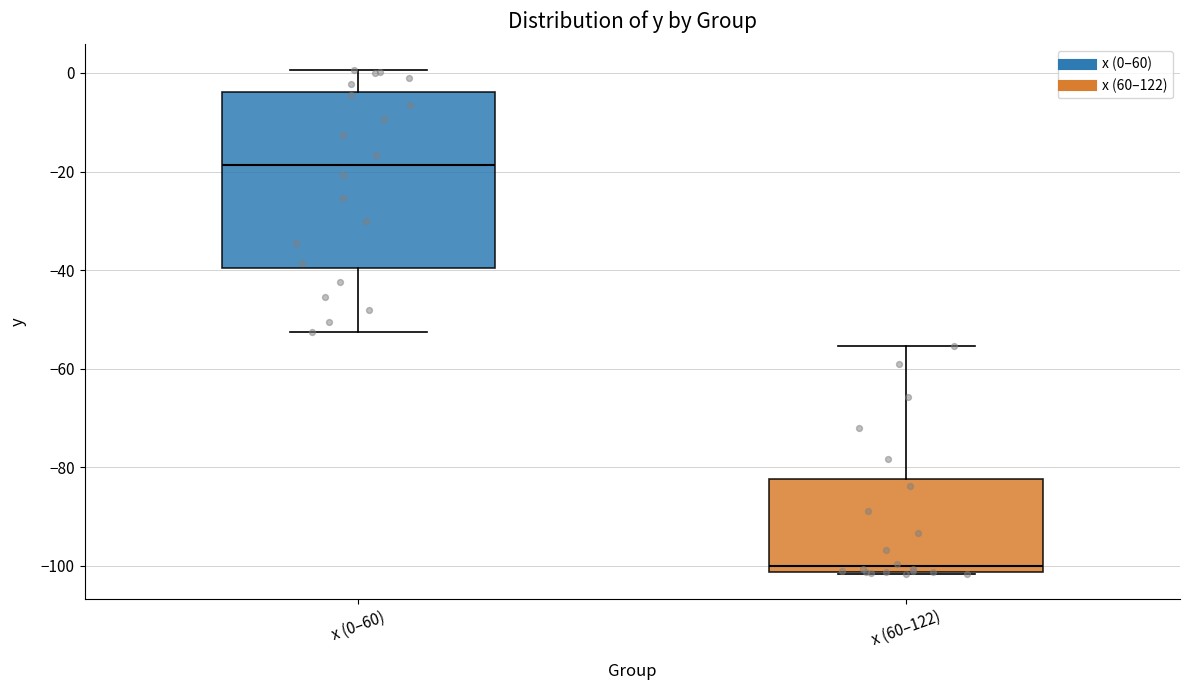

Reading left to right, read every box against the y-axis: the position of its median line, the range the box covers, and the ends of its whiskers. The values are not printed on the chart, so give them approximately, as read against the axis.

x (0–60): median -18, box -40 to -4, whiskers -52 to 0
x (60–122): median -100, box -102 to -82, whiskers -102 to -56